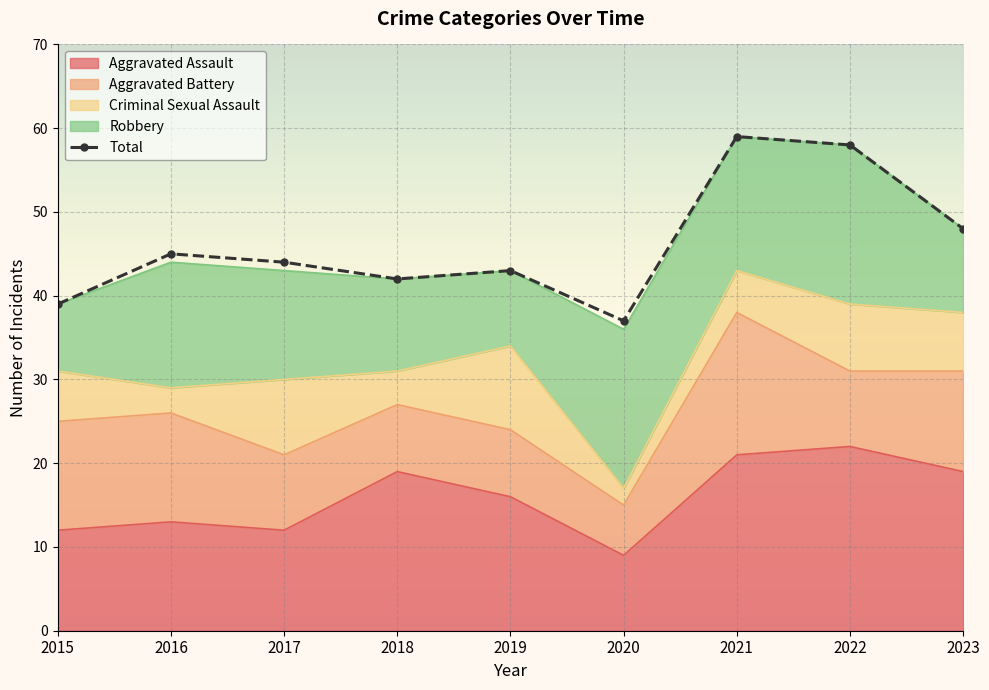

What is the sum of the Total values at 2015 and 2019?

82